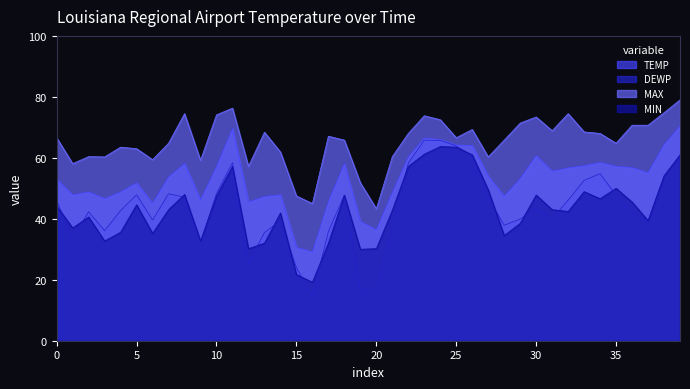

True or false: MAX and MIN intersect in this chart.

False